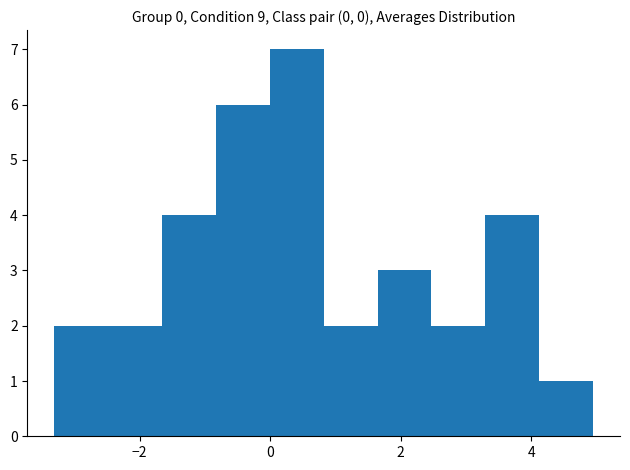

How tall is the bar that spans 1.6 to 2.4 on the x-axis? Neither the bar edges nor the heights are printed on the chart, so give them approximately, as read against the axes.

3